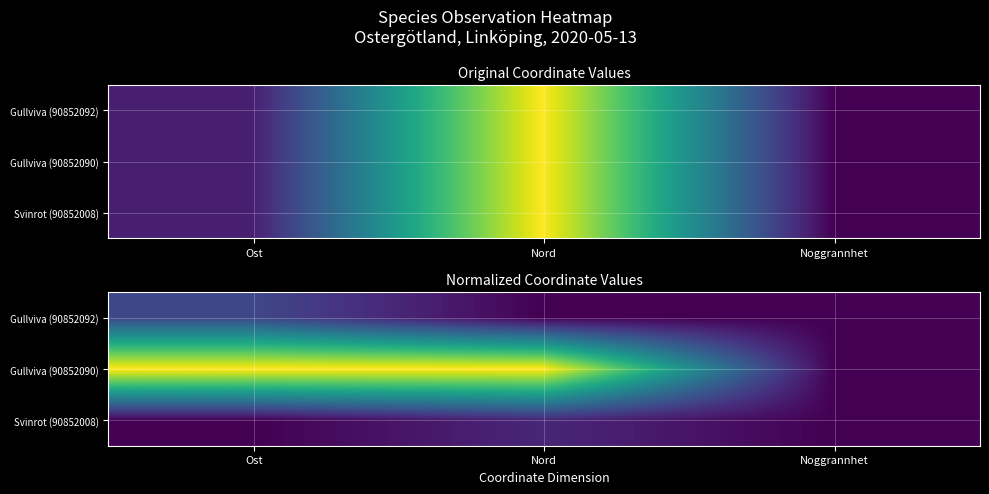

The Svinrot (90852008) series shows 0.0 at Ost. True or false?

True